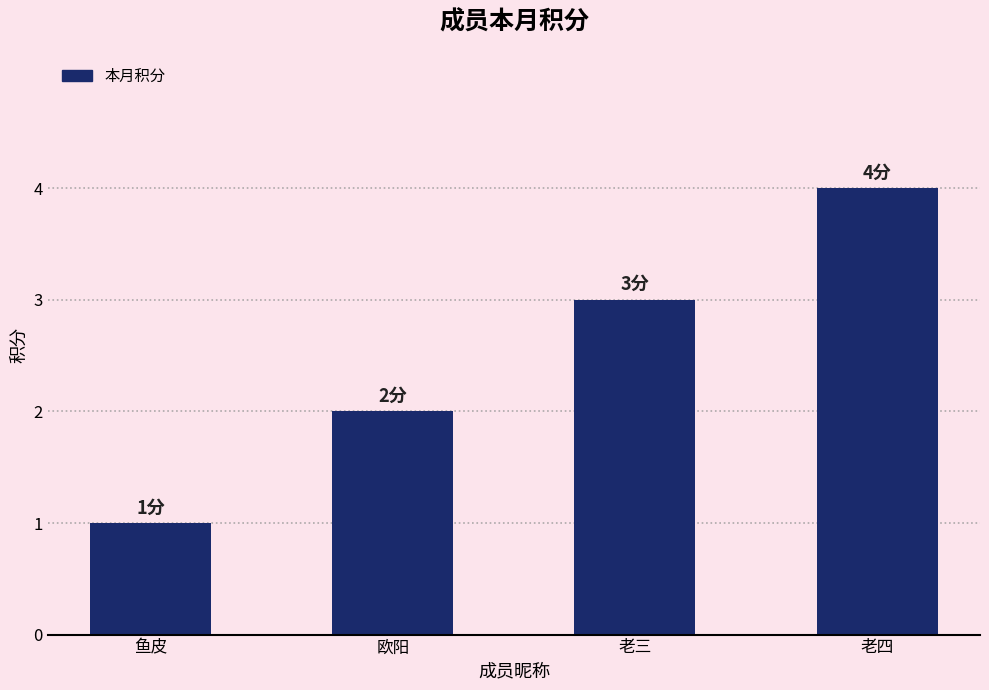

Which label corresponds to the largest value in the chart?

老四